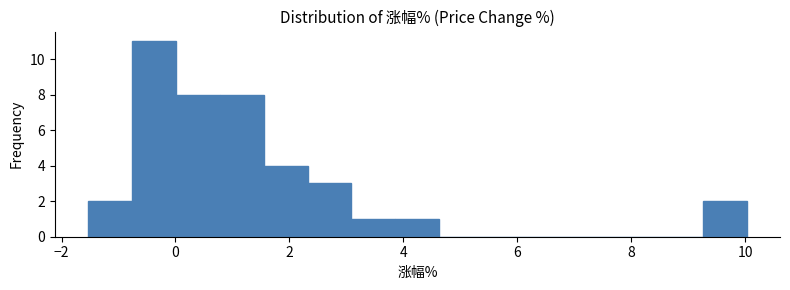

Read against the x-axis, roughly where is the centre of the tallest bar?

-0.4